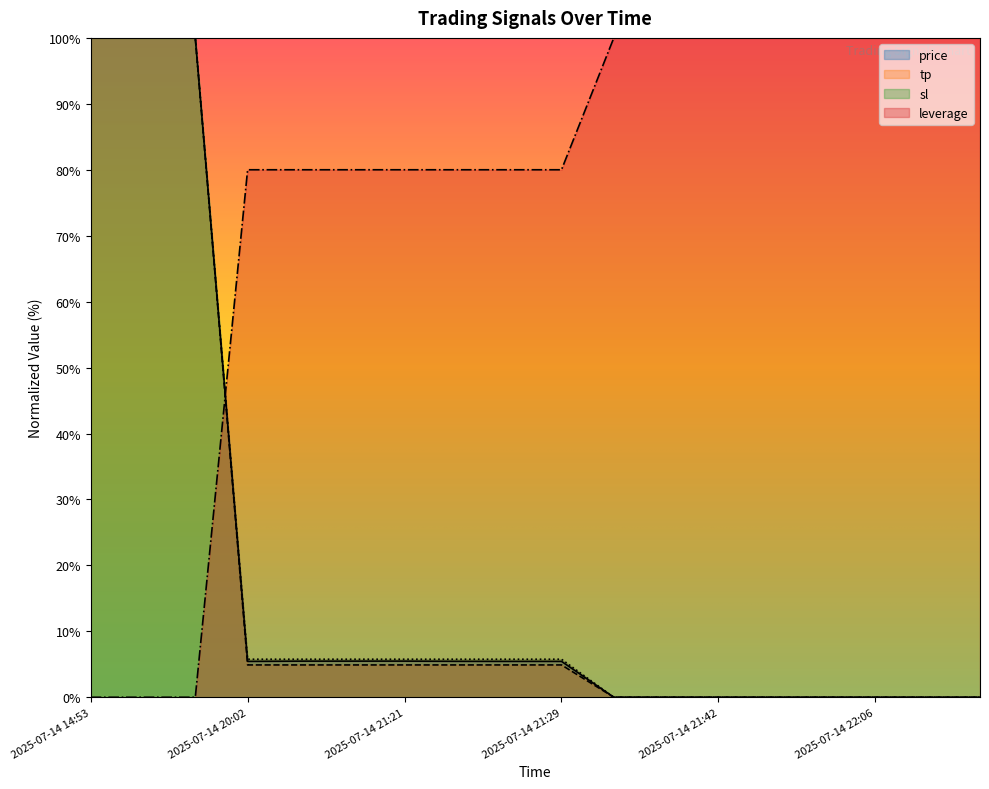

How many lines are shown in the chart?

4